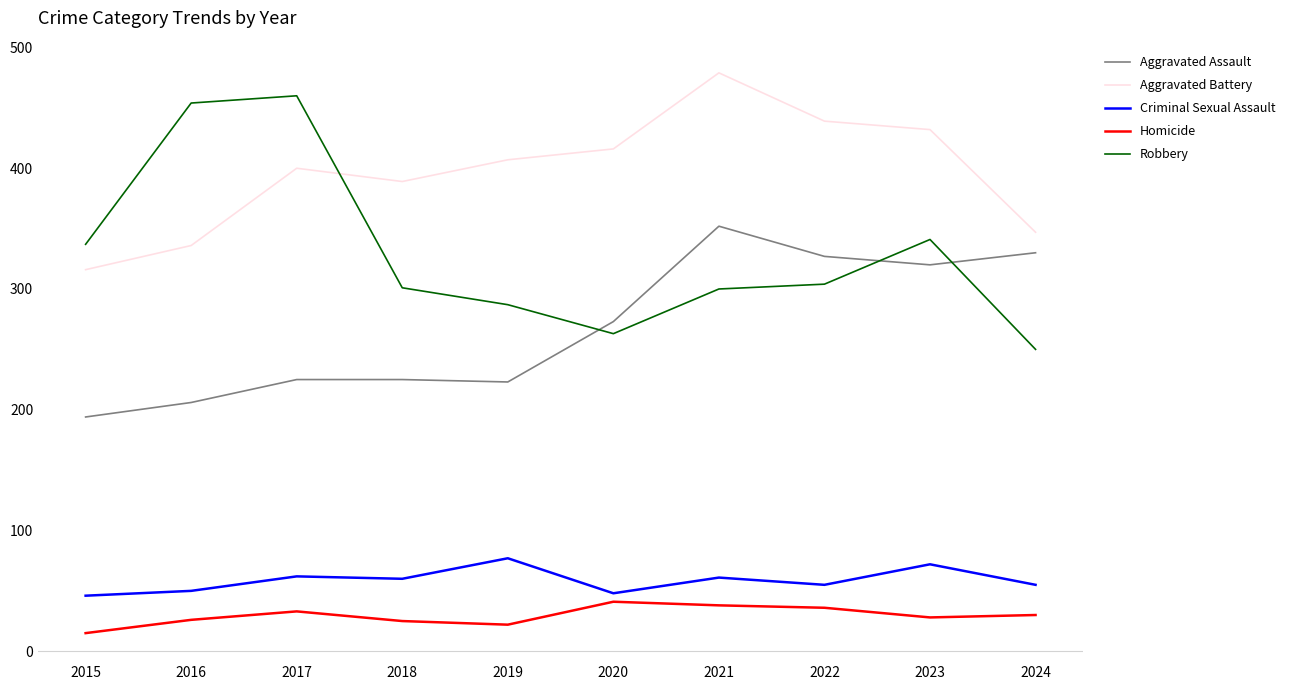

True or false: Criminal Sexual Assault has a value of 30 at 2019.

False